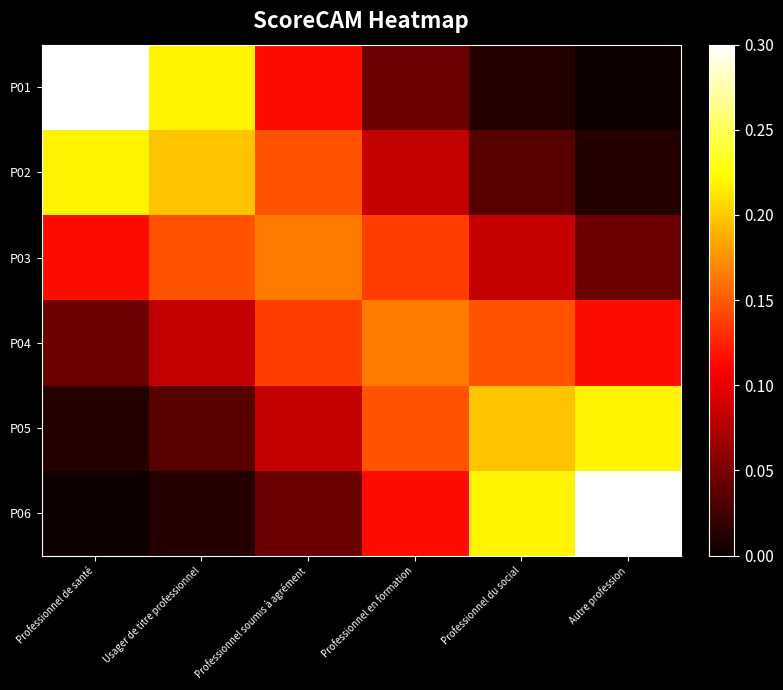

At how many categories does at least one series exceed 0?

6